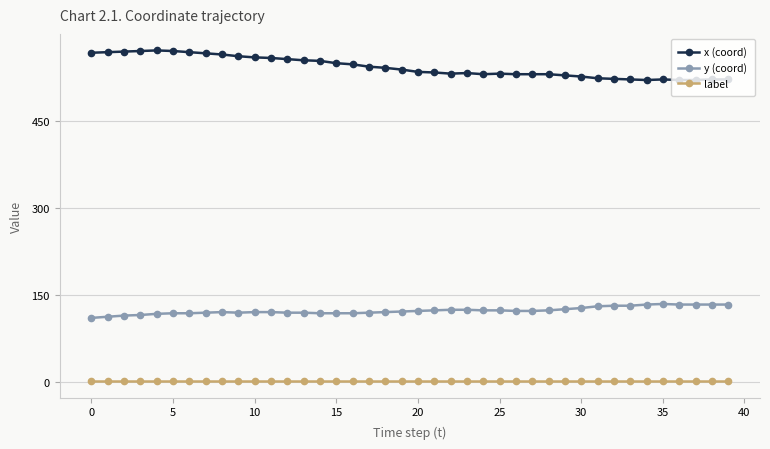

True or false: y (coord) and x (coord) cross at least once.

False